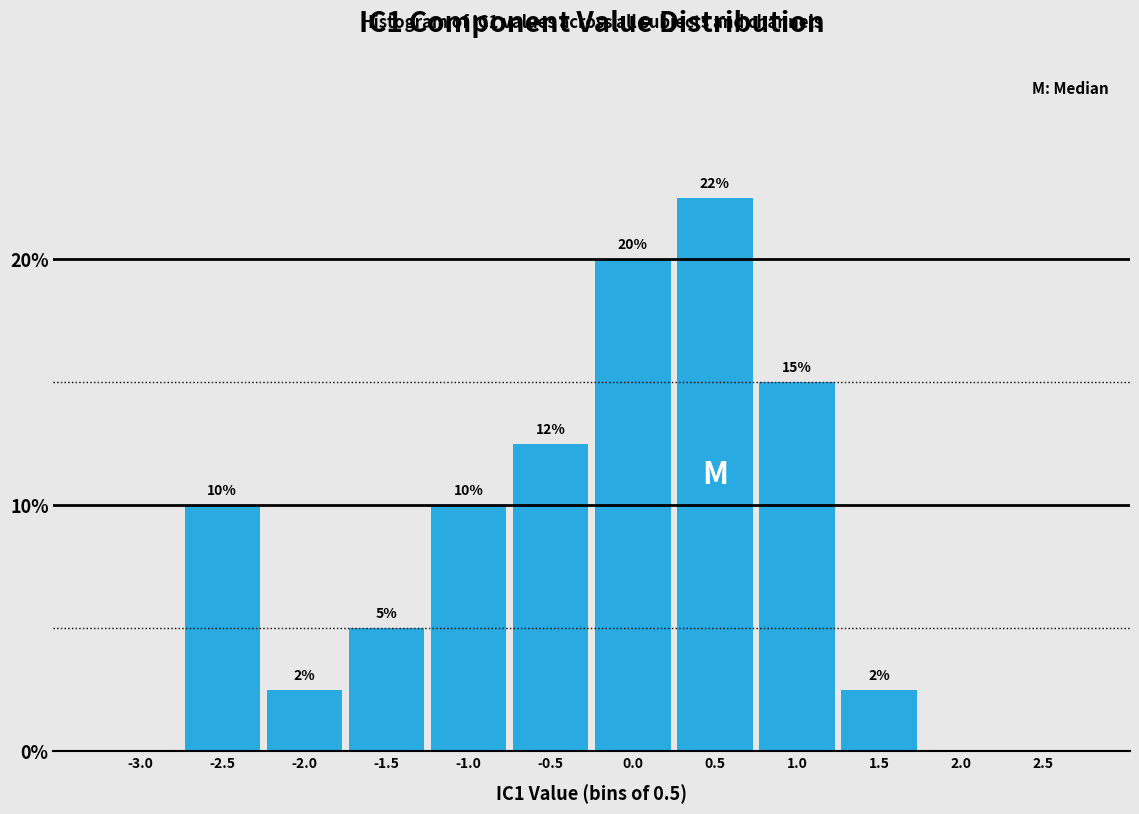

What is the change in value from -0.5 to 0.5?

+10.0